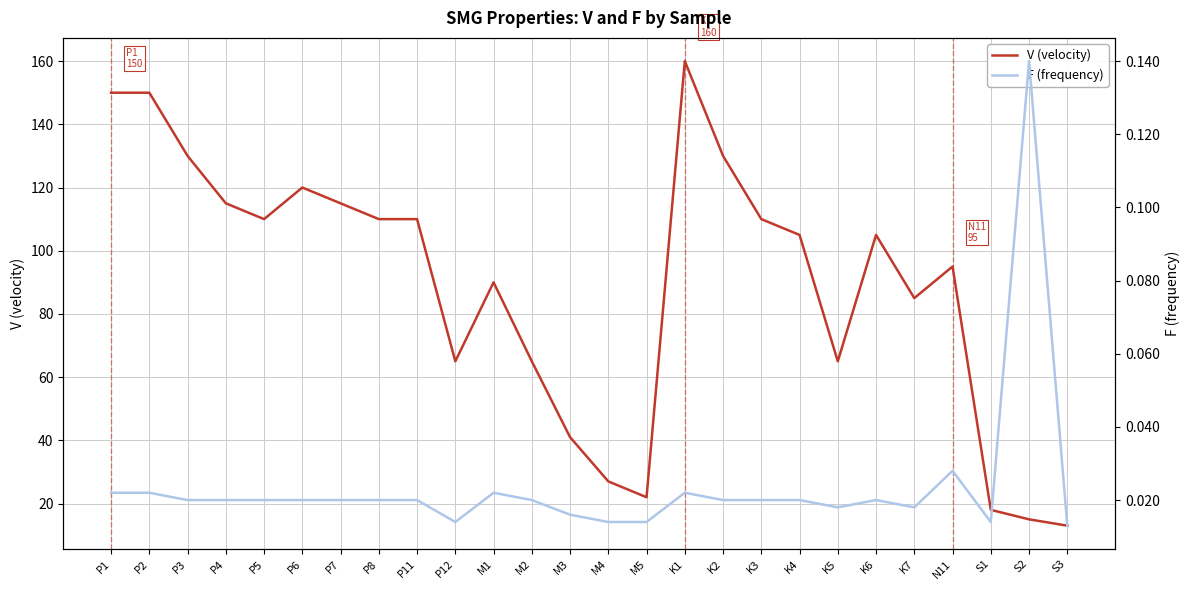

Reading left to right, extract all data points from this chart.

V (velocity): 150.0	150.0	130.0	115.0	110.0	120.0	115.0	110.0	110.0	65.0	90.0	65.0	41.0	27.0	22.0	160.0	130.0	110.0	105.0	65.0	105.0	85.0	95.0	18.0	15.0	13.0
F (frequency): 0.0	0.0	0.0	0.0	0.0	0.0	0.0	0.0	0.0	0.0	0.0	0.0	0.0	0.0	0.0	0.0	0.0	0.0	0.0	0.0	0.0	0.0	0.0	0.0	0.1	0.0